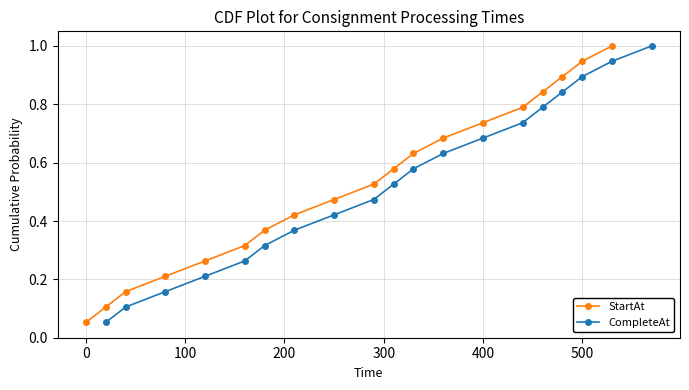

True or false: StartAt has more than 1 points higher than both neighbors.

False